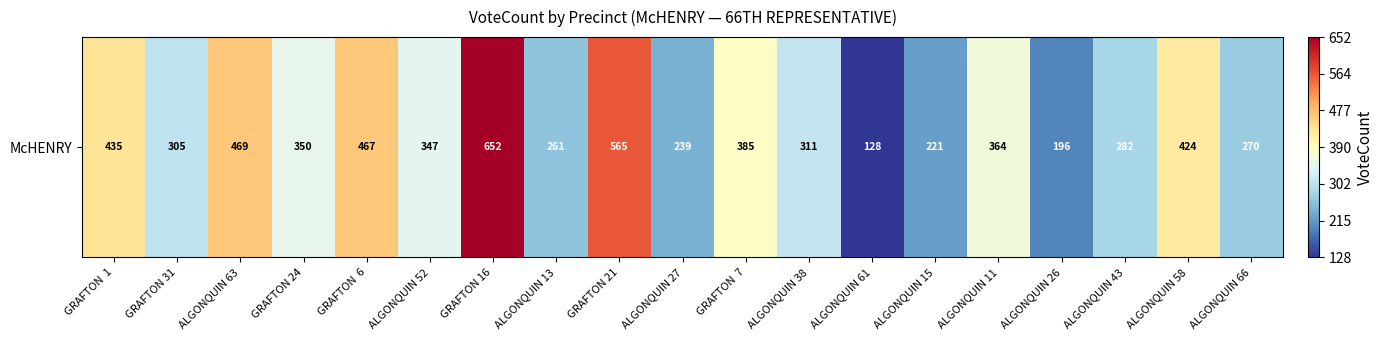

What is the difference between the values at ALGONQUIN 15 and ALGONQUIN 58?

203